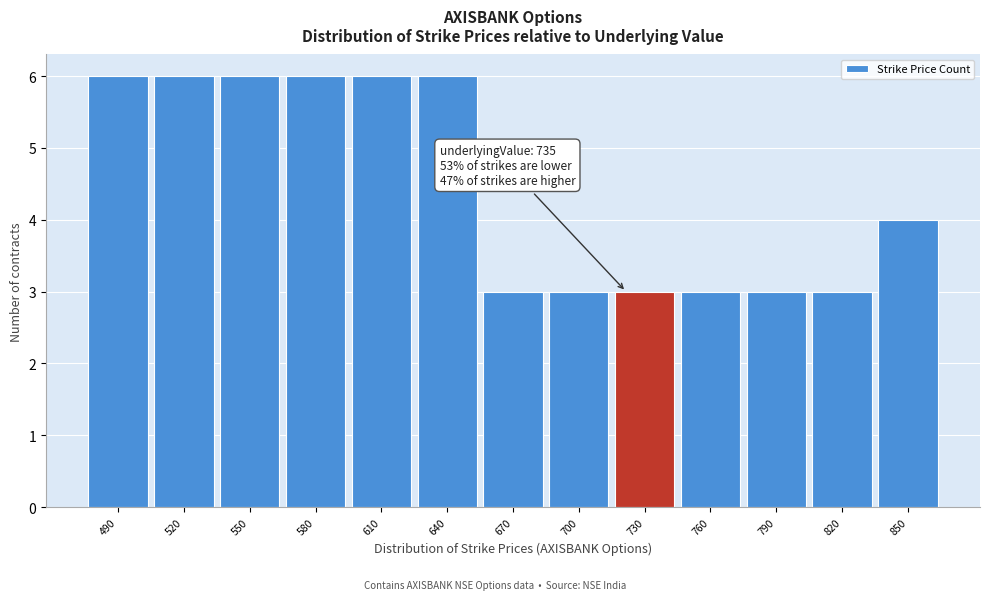

Reading left to right, list all the values displayed in this chart.

6	6	6	6	6	6	3	3	3	3	3	3	4